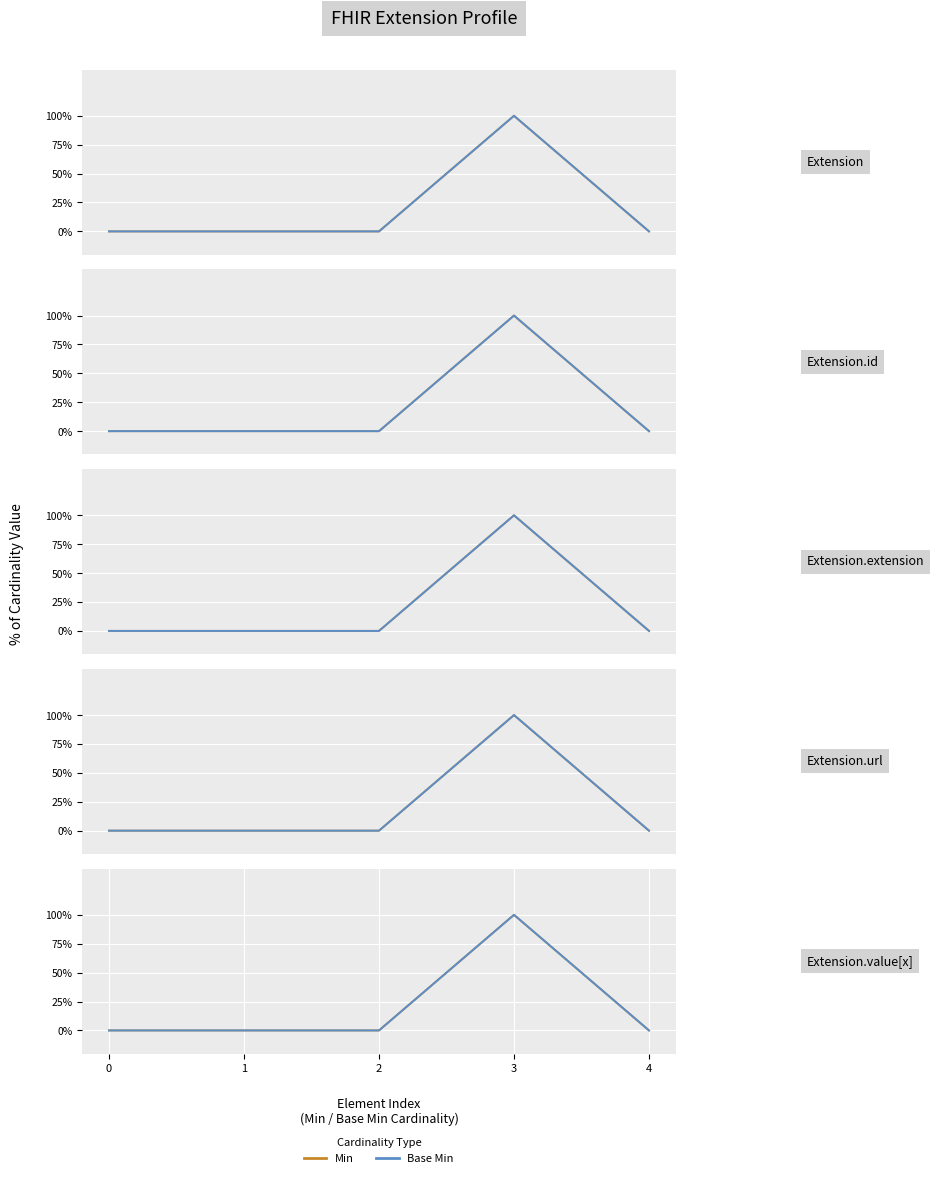

Count the Min values in the range 0 to 1.

5